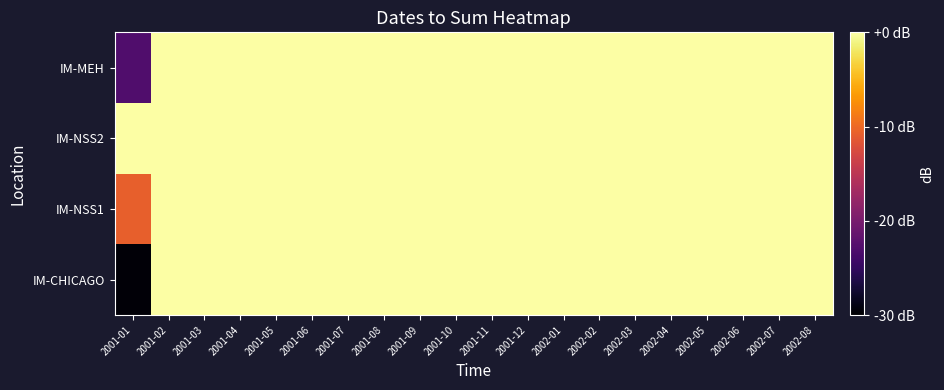

Reading left to right, what are all the values shown in this chart?

IM-CHICAGO: 2001-01=-29.6	2001-02=0.0	2001-03=0.0	2001-04=0.0	2001-05=0.0	2001-06=0.0	2001-07=0.0	2001-08=0.0	2001-09=0.0	2001-10=0.0	2001-11=0.0	2001-12=0.0	2002-01=0.0	2002-02=0.0	2002-03=0.0	2002-04=0.0	2002-05=0.0	2002-06=0.0	2002-07=0.0	2002-08=0.0
IM-NSS1: 2001-01=-10.8	2001-02=0.0	2001-03=0.0	2001-04=0.0	2001-05=0.0	2001-06=0.0	2001-07=0.0	2001-08=0.0	2001-09=0.0	2001-10=0.0	2001-11=0.0	2001-12=0.0	2002-01=0.0	2002-02=0.0	2002-03=0.0	2002-04=0.0	2002-05=0.0	2002-06=0.0	2002-07=0.0	2002-08=0.0
IM-NSS2: 2001-01=0.0	2001-02=0.0	2001-03=0.0	2001-04=0.0	2001-05=0.0	2001-06=0.0	2001-07=0.0	2001-08=0.0	2001-09=0.0	2001-10=0.0	2001-11=0.0	2001-12=0.0	2002-01=0.0	2002-02=0.0	2002-03=0.0	2002-04=0.0	2002-05=0.0	2002-06=0.0	2002-07=0.0	2002-08=0.0
IM-MEH: 2001-01=-23.0	2001-02=0.0	2001-03=0.0	2001-04=0.0	2001-05=0.0	2001-06=0.0	2001-07=0.0	2001-08=0.0	2001-09=0.0	2001-10=0.0	2001-11=0.0	2001-12=0.0	2002-01=0.0	2002-02=0.0	2002-03=0.0	2002-04=0.0	2002-05=0.0	2002-06=0.0	2002-07=0.0	2002-08=0.0